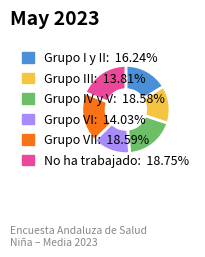

Does any single category account for the majority?

No